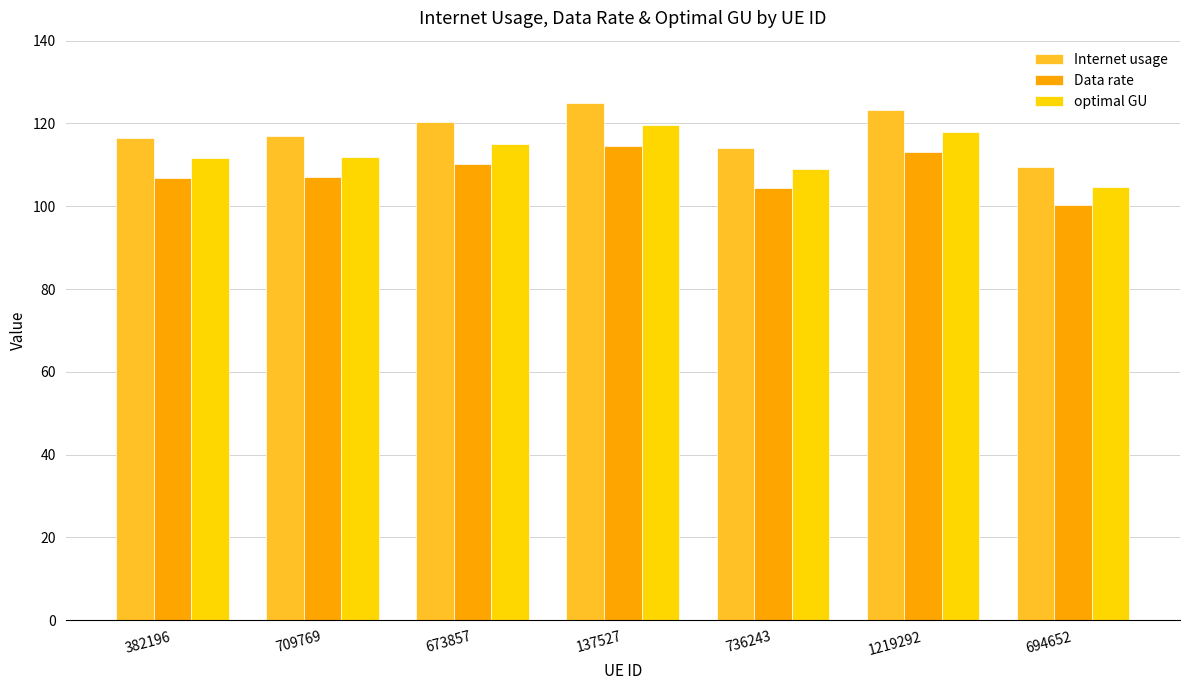

What is the difference between the second highest and minimum values in the Data rate series?

12.7